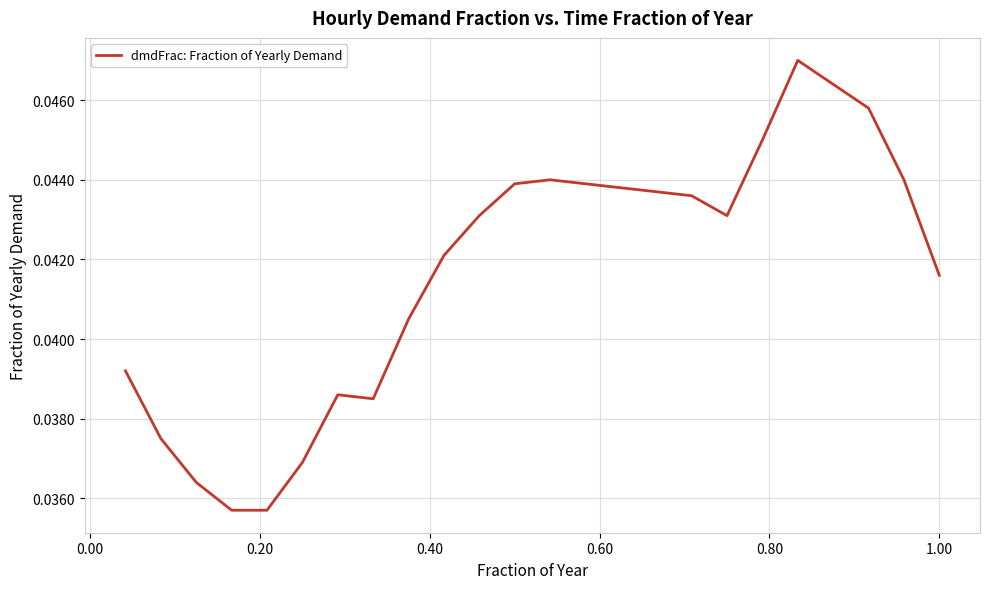

Is this an area chart (filled region under the line)?

No